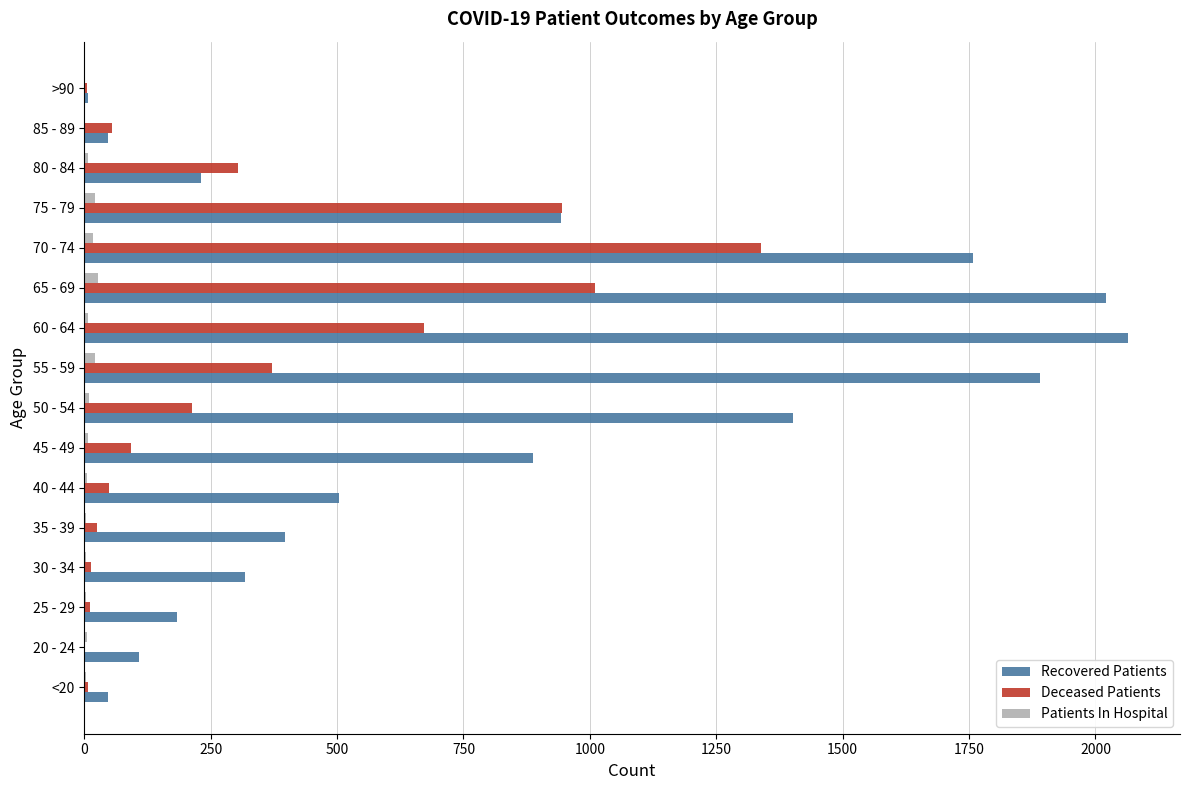

Is the value of Patients In Hospital at >90 greater than the value of Recovered Patients at 55 - 59?

No